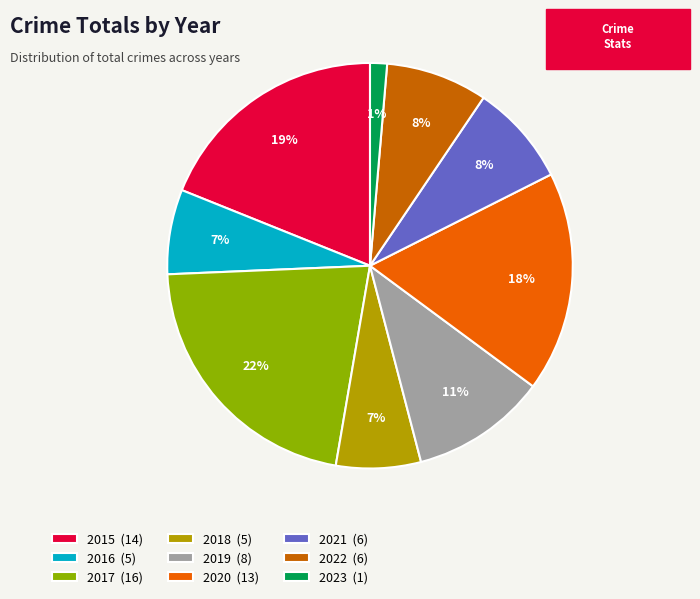

To the nearest percent, what is the combined percentage of 2016 and 2022?

15%